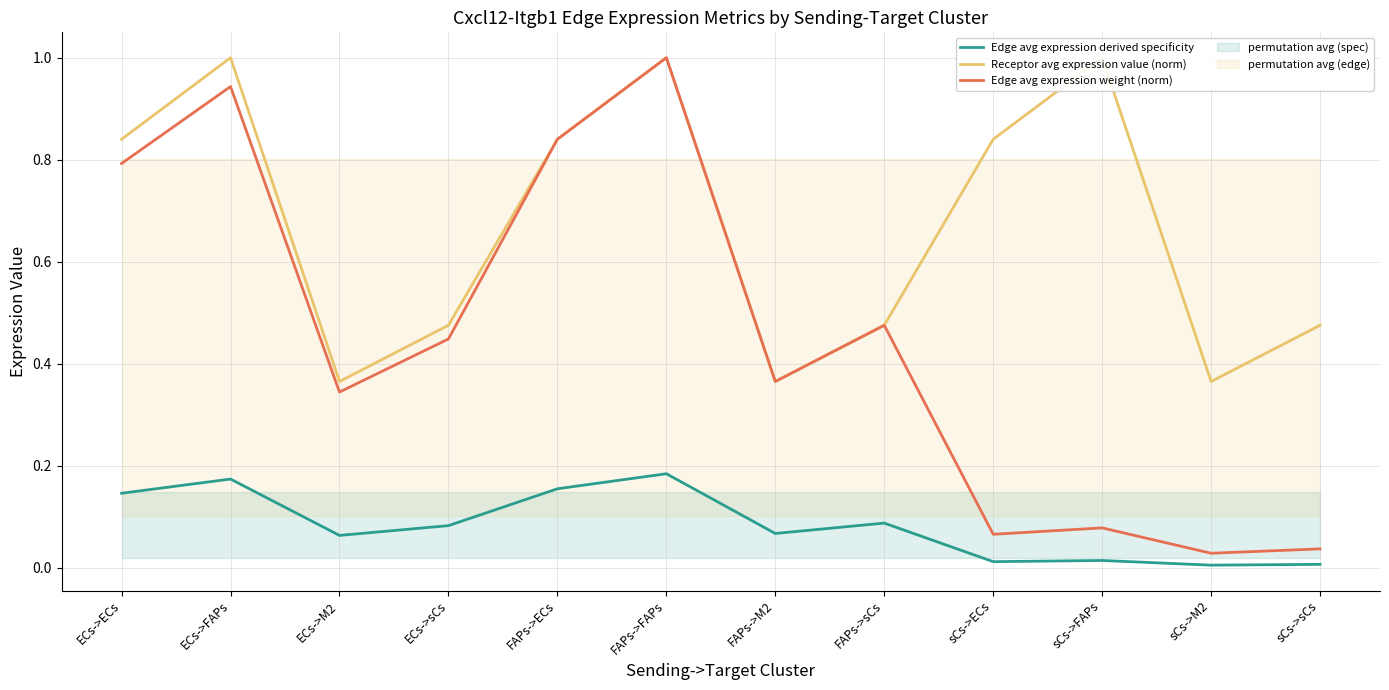

What is the sum of all Edge avg expression derived specificity values?

1.0